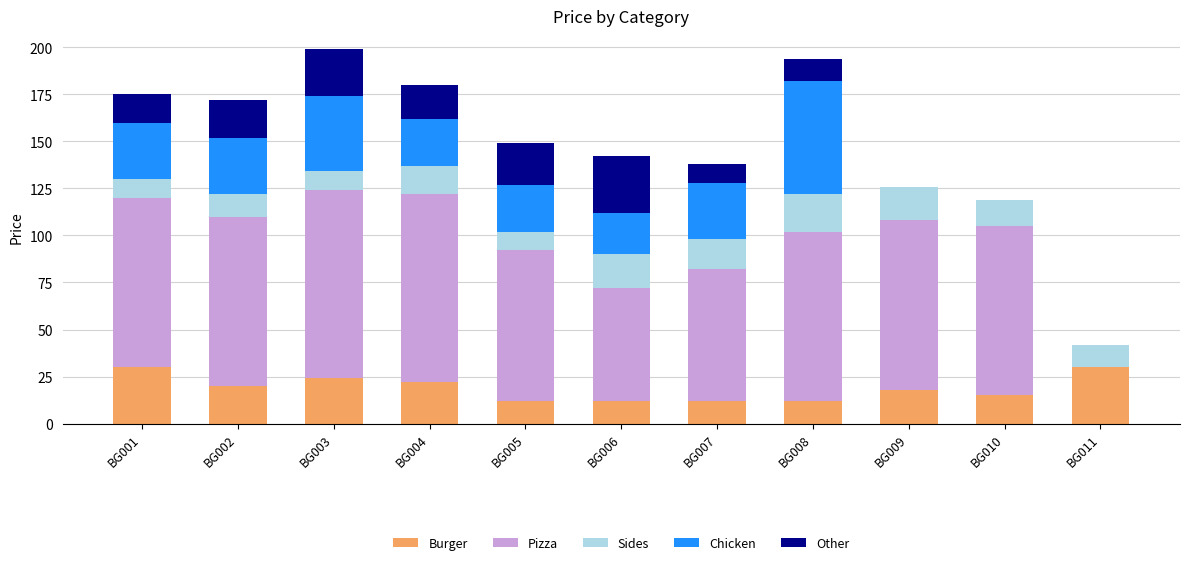

What is the total value across all series at BG007?

138